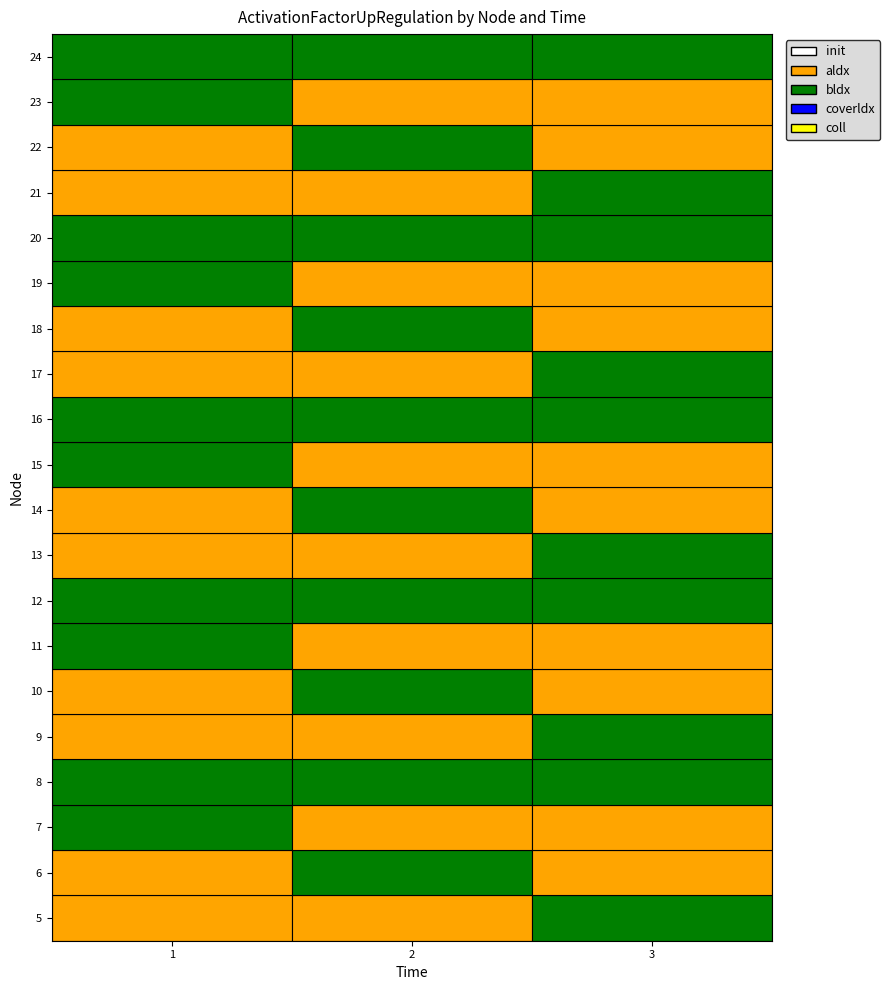

Reading left to right, extract all data points from this chart.

5: 1=0	2=0	3=1
6: 1=0	2=1	3=0
7: 1=1	2=0	3=0
8: 1=1	2=1	3=1
9: 1=0	2=0	3=1
10: 1=0	2=1	3=0
11: 1=1	2=0	3=0
12: 1=1	2=1	3=1
13: 1=0	2=0	3=1
14: 1=0	2=1	3=0
15: 1=1	2=0	3=0
16: 1=1	2=1	3=1
17: 1=0	2=0	3=1
18: 1=0	2=1	3=0
19: 1=1	2=0	3=0
20: 1=1	2=1	3=1
21: 1=0	2=0	3=1
22: 1=0	2=1	3=0
23: 1=1	2=0	3=0
24: 1=1	2=1	3=1